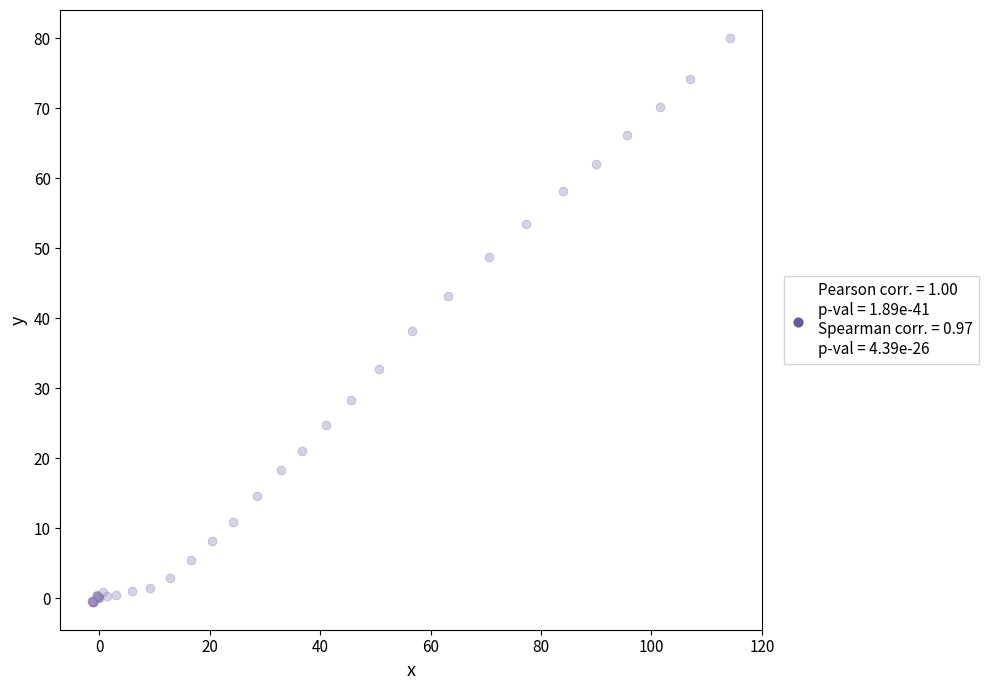

What Y value in the scatter plot is closest to 39?

38.1